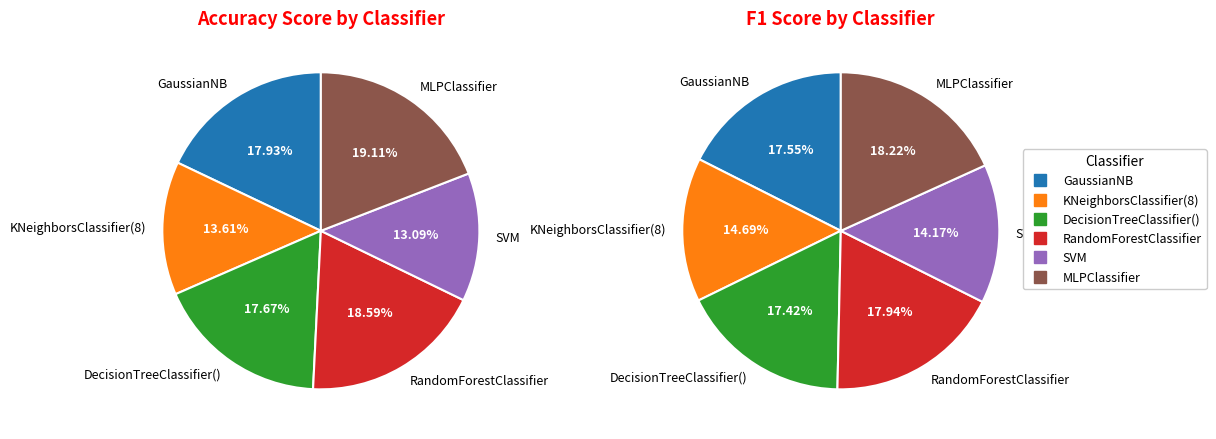

Rank the series by their average value, from lowest to highest.

acc_score, f1_score